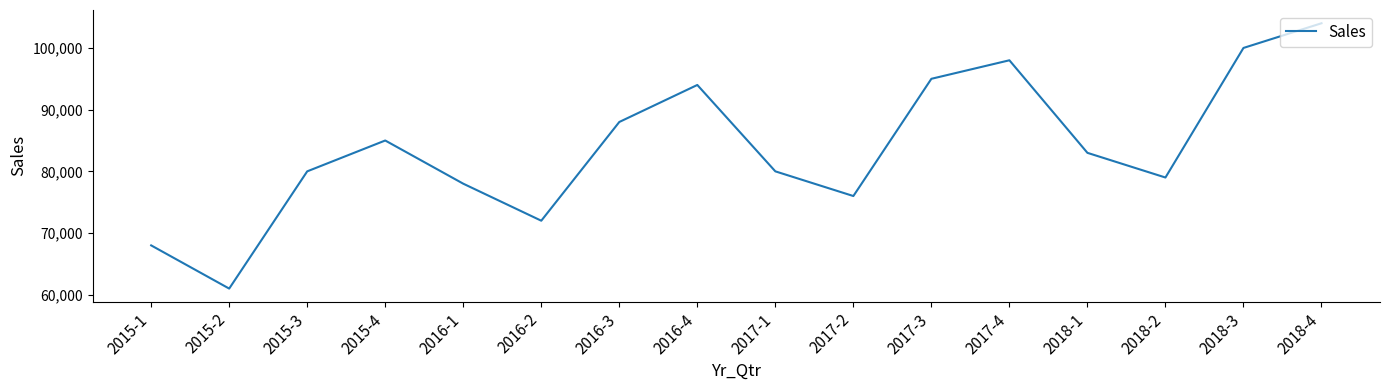

What is the difference between the maximum and minimum values?

43000